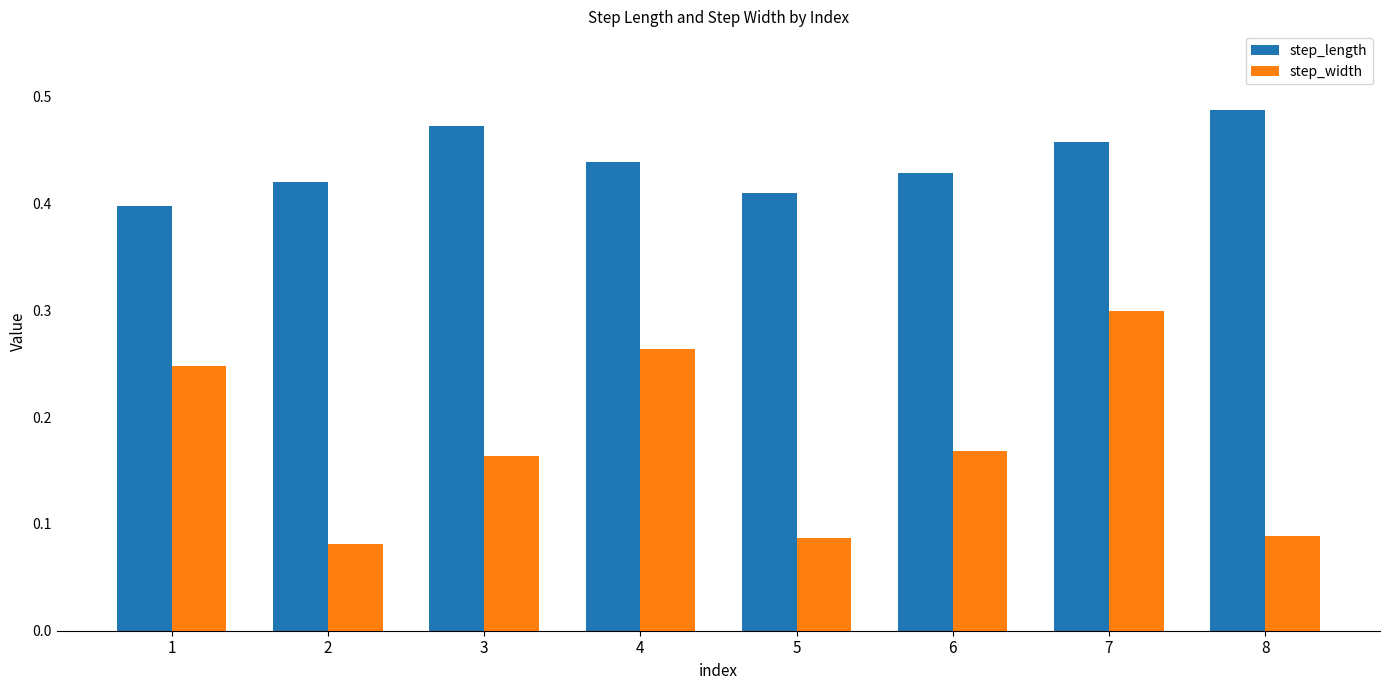

True or false: step_width has a value of 0.3 at 7.

True